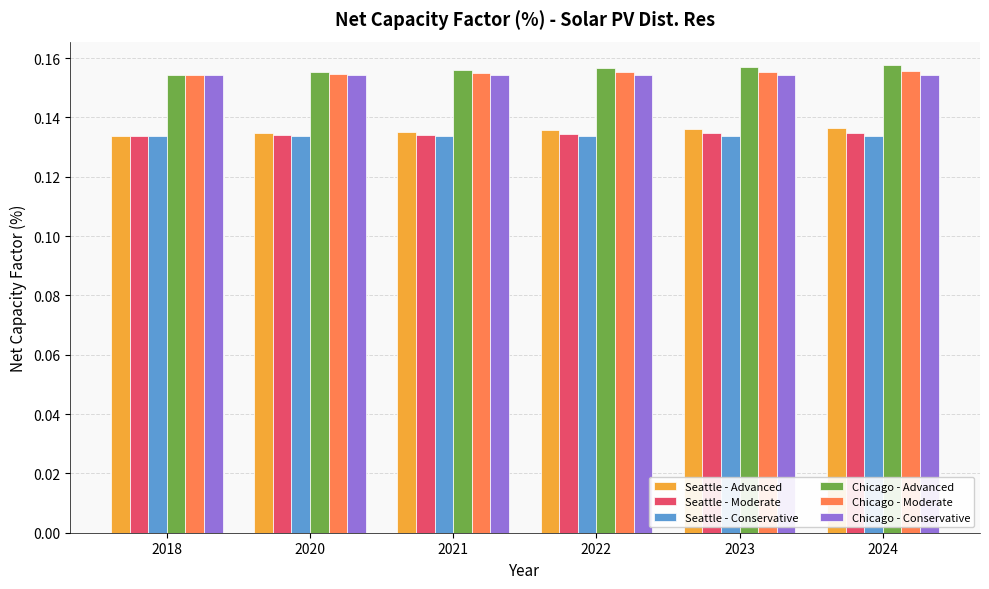

Count the Chicago - Moderate values in the range 0 to 1.

6